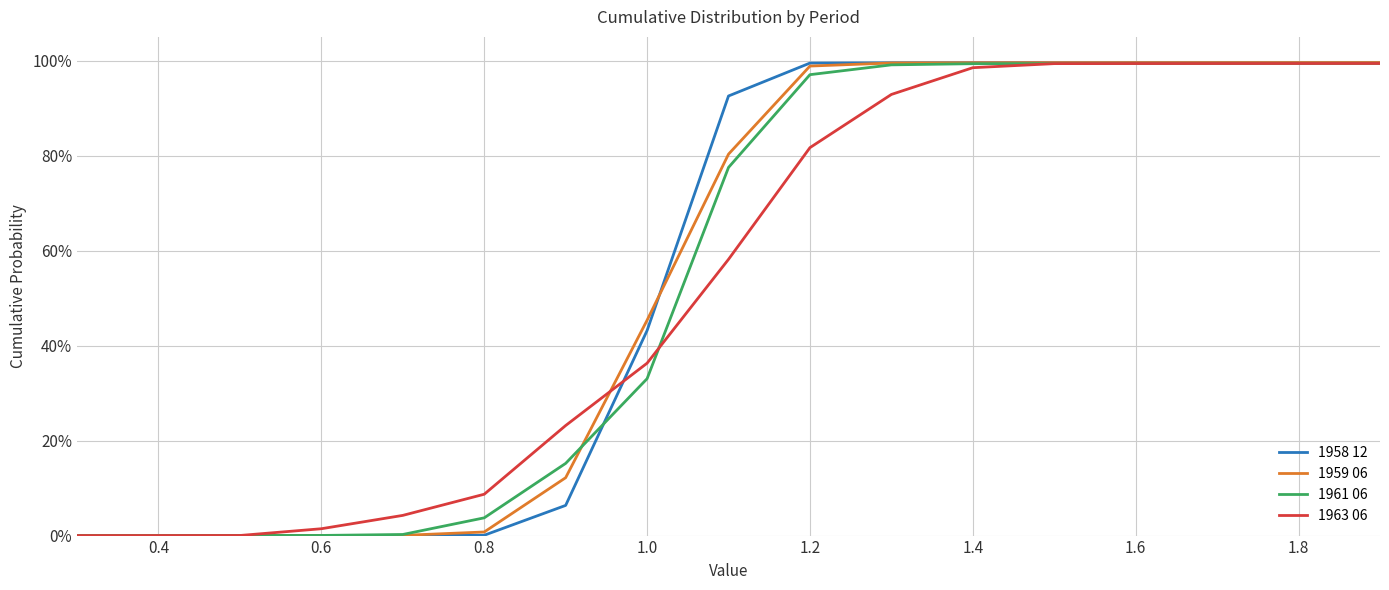

What are all the series names shown in the legend?

1958 12, 1959 06, 1961 06, 1963 06